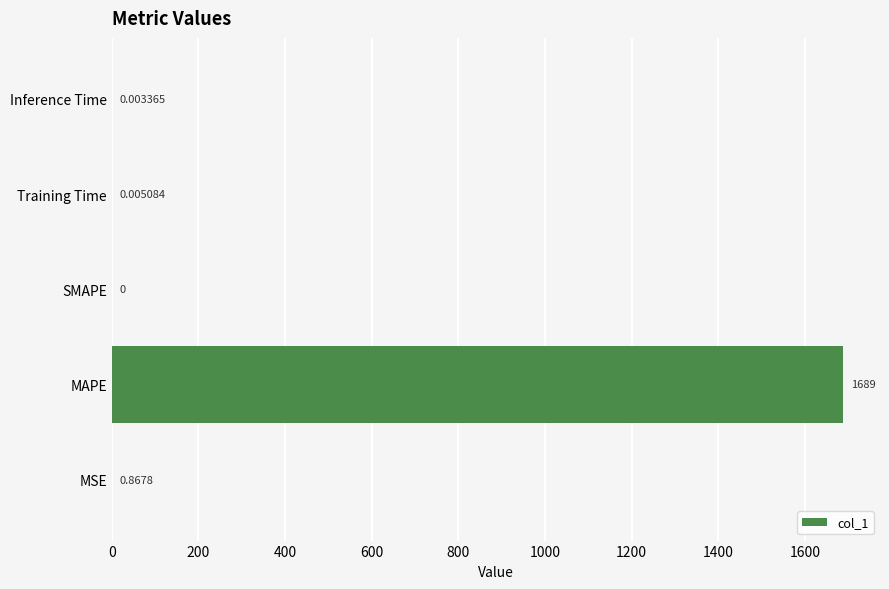

Where is the data nearest to the value 844?

MSE